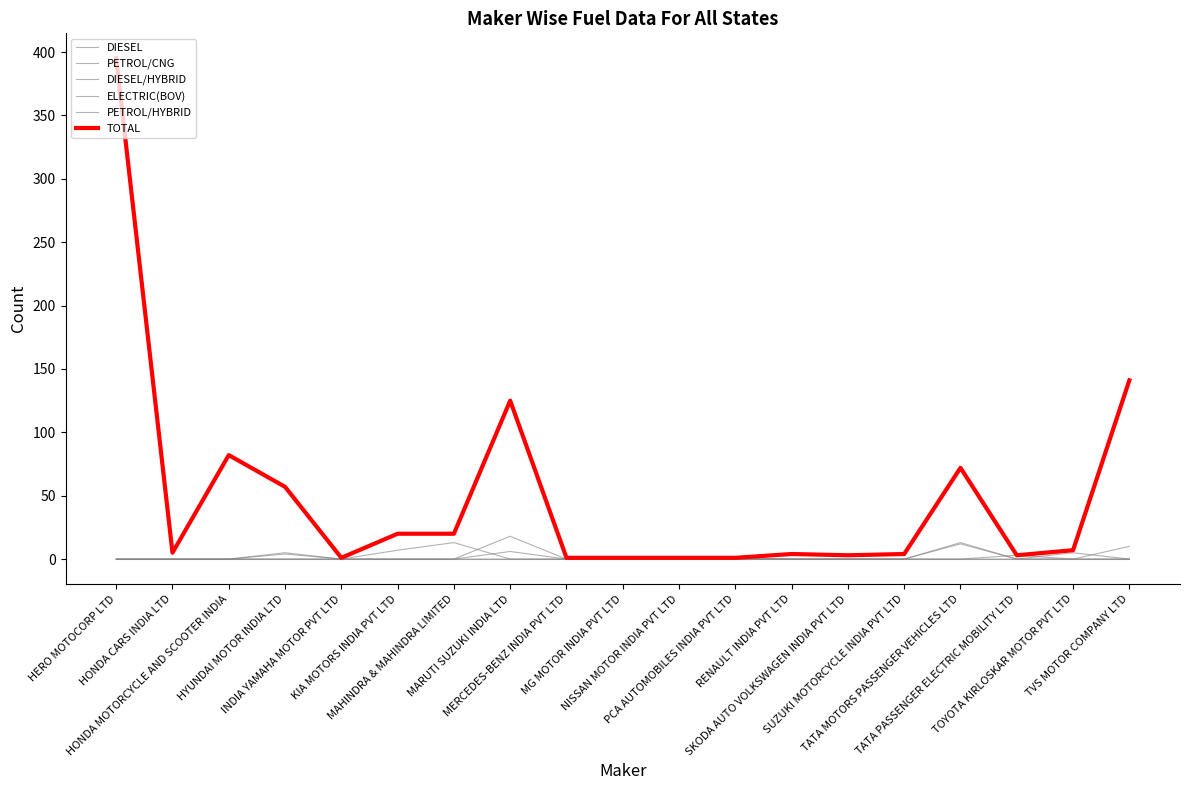

Reading right to left, transcribe all the data shown in this chart.

DIESEL: 0	0	0	12	0	0	0	0	0	0	0	0	13	7	0	4	0	0	0
PETROL/CNG: 0	0	0	13	0	0	0	0	0	0	0	18	0	0	0	5	0	0	0
DIESEL/HYBRID: 0	0	0	0	0	0	0	0	0	0	0	0	0	0	0	0	0	0	0
ELECTRIC(BOV): 10	0	3	0	0	0	0	1	0	0	0	0	0	0	0	0	0	0	0
PETROL/HYBRID: 0	5	0	0	0	0	0	0	0	0	0	6	0	0	0	0	0	0	0
TOTAL: 141	7	3	72	4	3	4	1	1	1	1	125	20	20	1	57	82	5	395